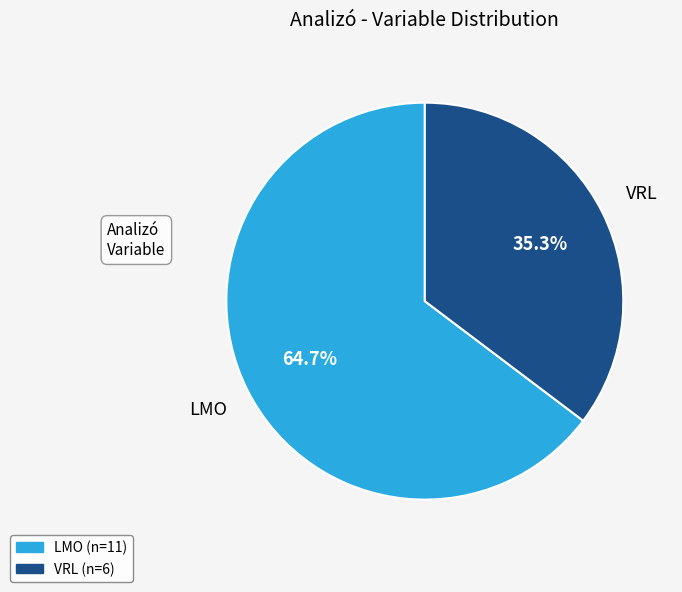

Which has a higher value, VRL or LMO?

LMO